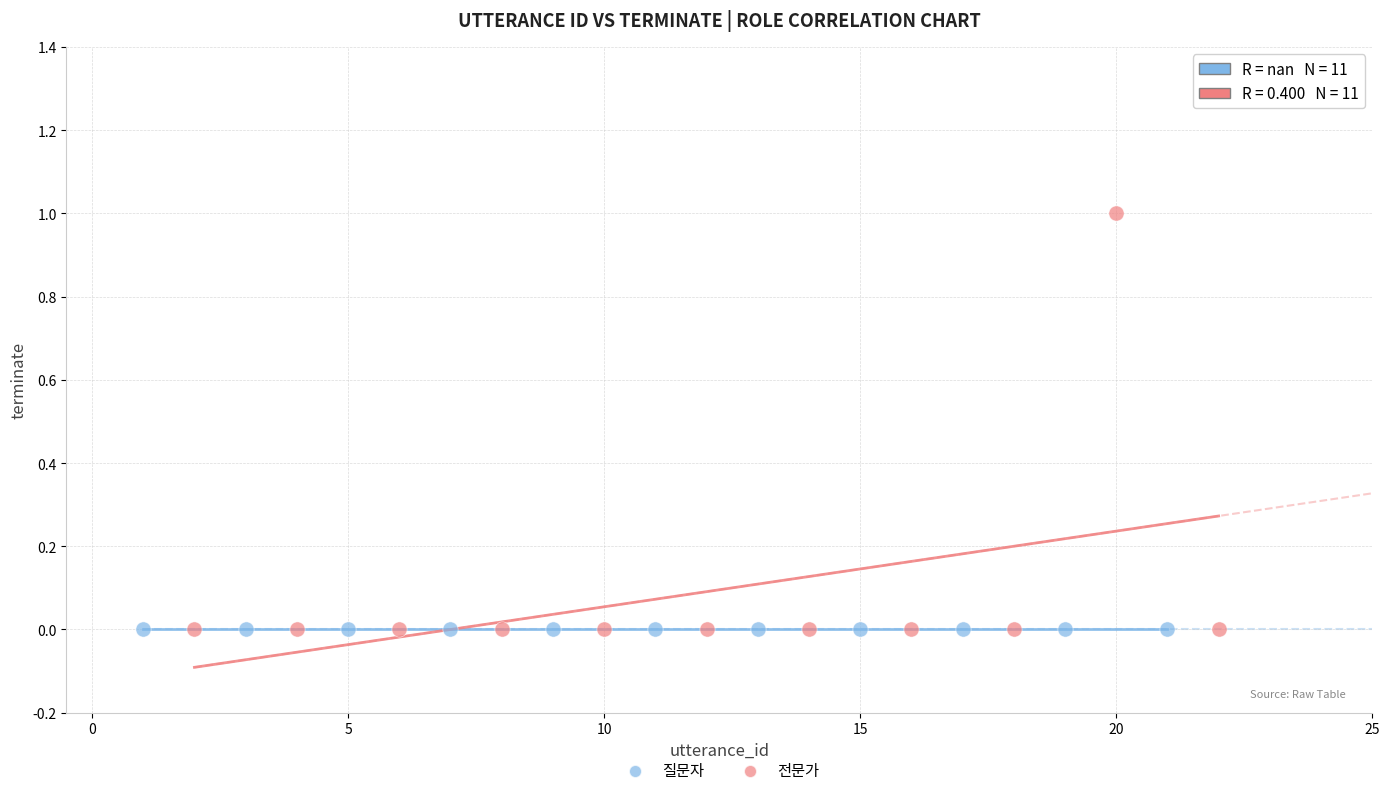

What are all the series names shown in the legend?

질문자, 전문가